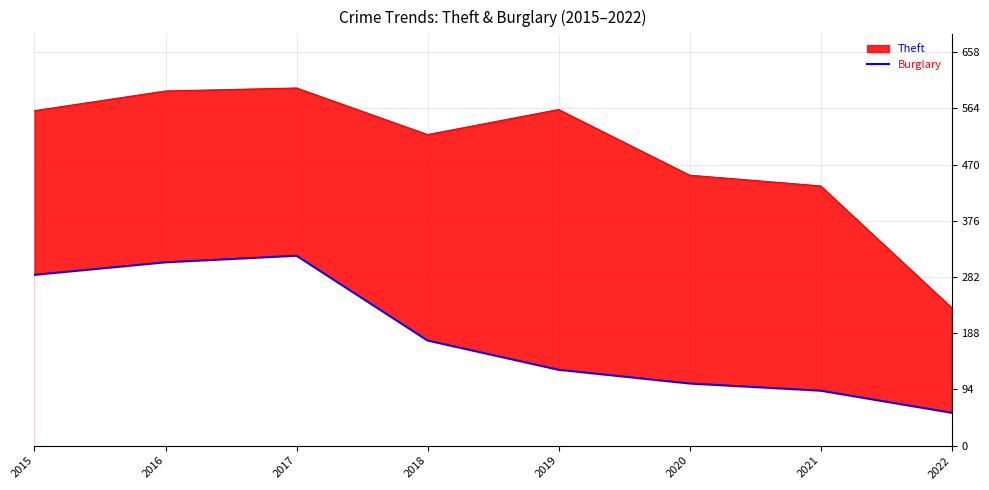

True or false: the data has more than 0 interior local peaks.

True